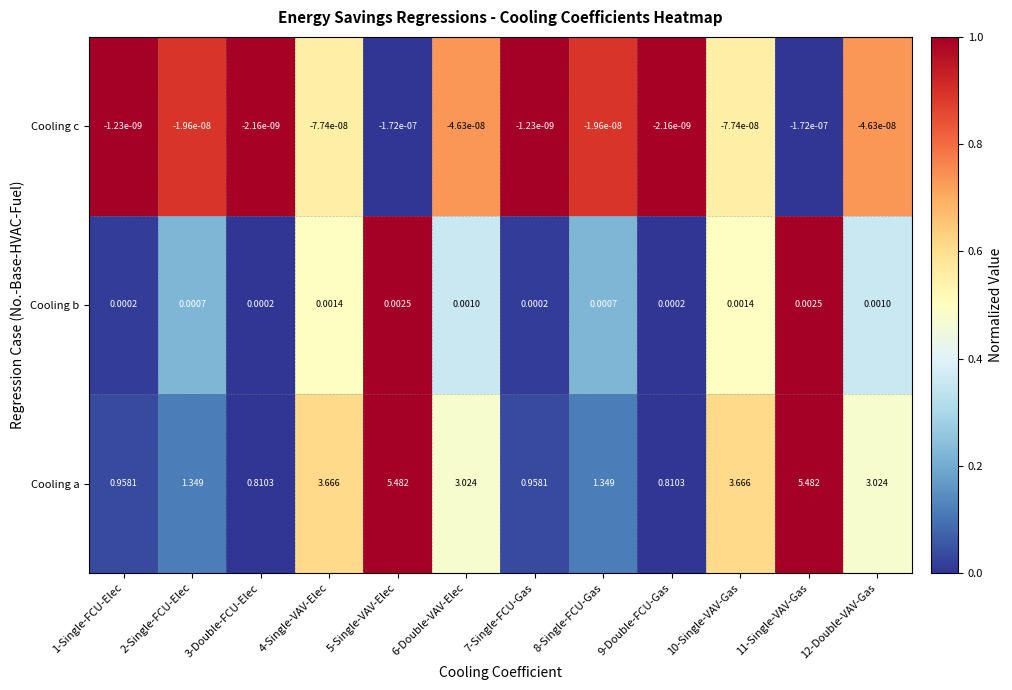

Which series has the largest total across all categories?

Cooling a